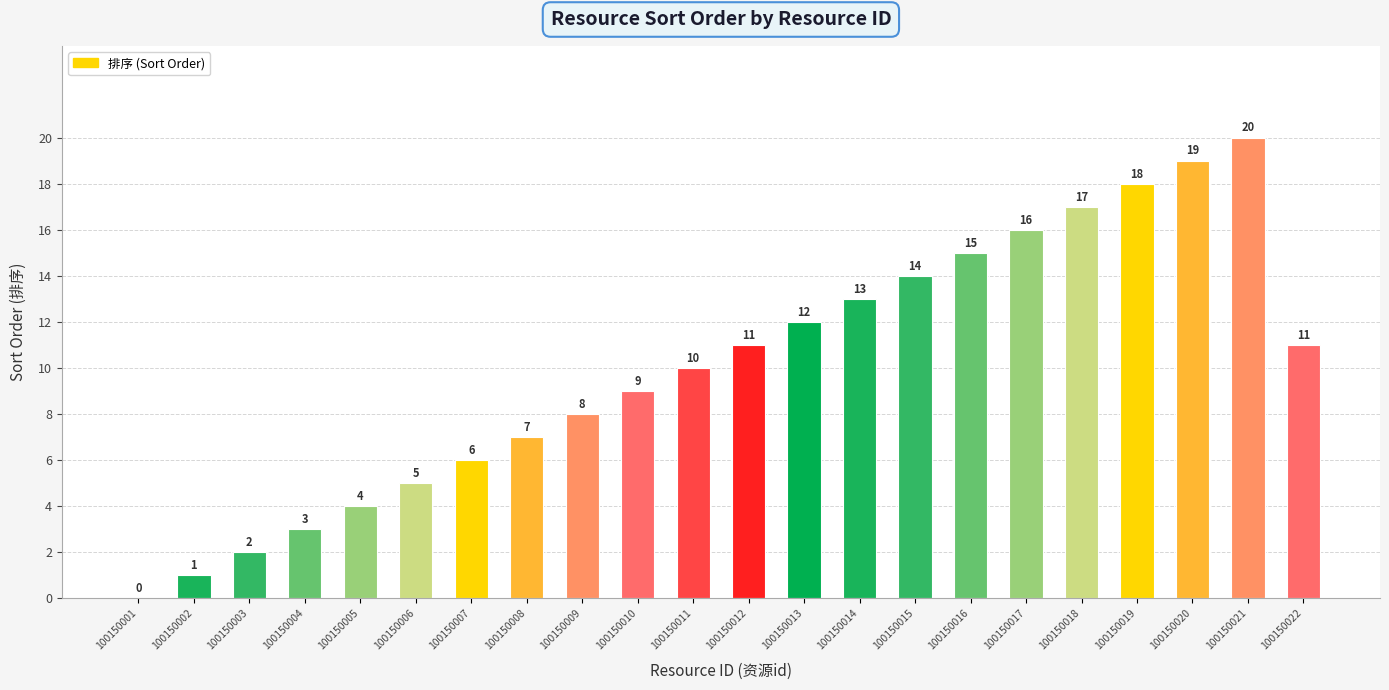

Reading left to right, transcribe all the data shown in this chart.

100150001=0	100150002=1	100150003=2	100150004=3	100150005=4	100150006=5	100150007=6	100150008=7	100150009=8	100150010=9	100150011=10	100150012=11	100150013=12	100150014=13	100150015=14	100150016=15	100150017=16	100150018=17	100150019=18	100150020=19	100150021=20	100150022=11